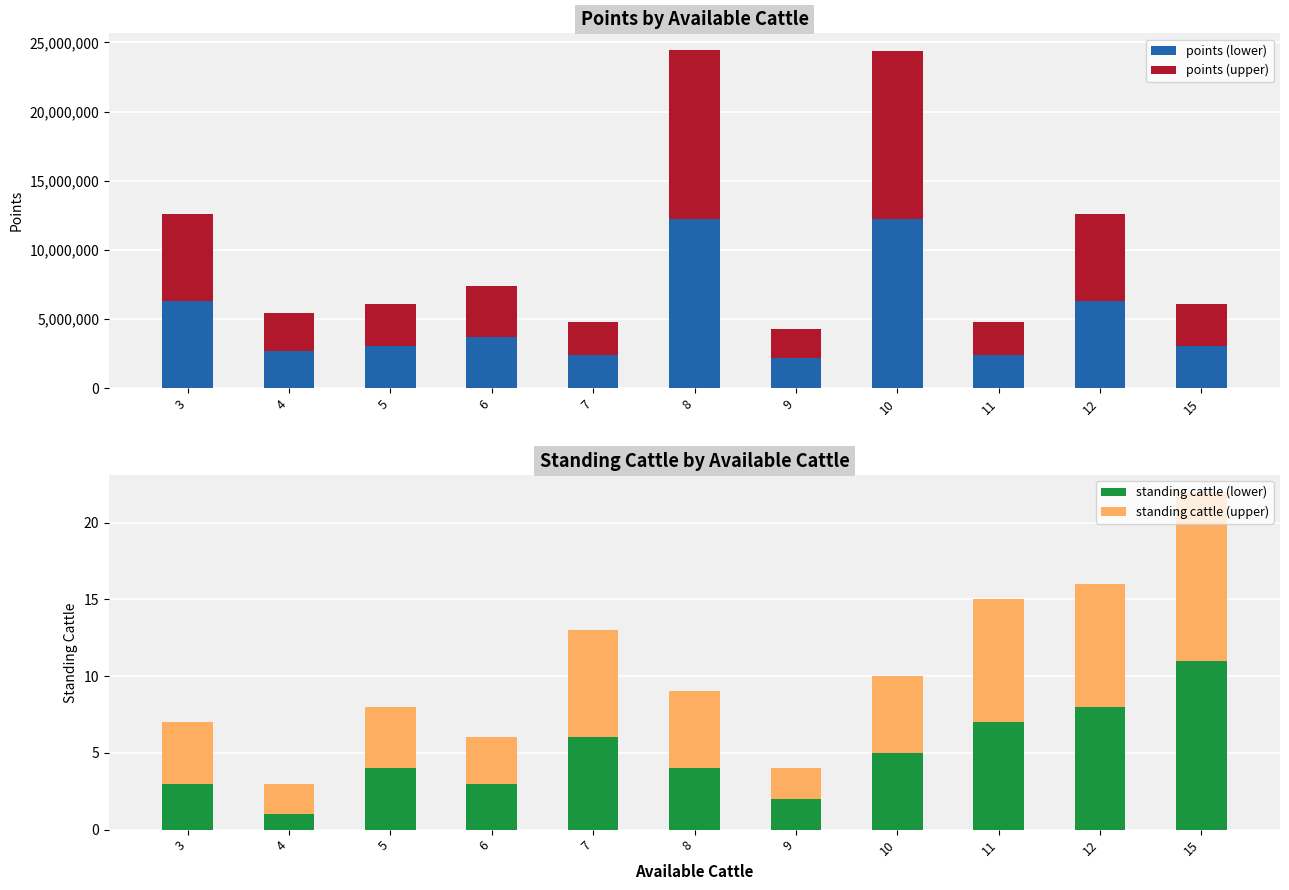

Reading right to left, list all the values displayed in this chart.

points (lower): 3035447	6293231	2383534	12208463	2145943	12220173	2381337	3696120	3040054	2711201	6297615
points (upper): 3035447	6293231	2383534	12208464	2145943	12220173	2381337	3696120	3040054	2711201	6297615
standing cattle (lower): 11	8	7	5	2	4	6	3	4	1	3
standing cattle (upper): 11	8	8	5	2	5	7	3	4	2	4